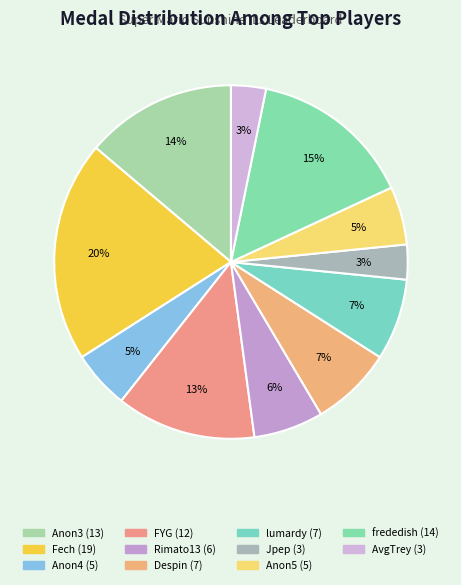

Which slice is the largest?

Fech